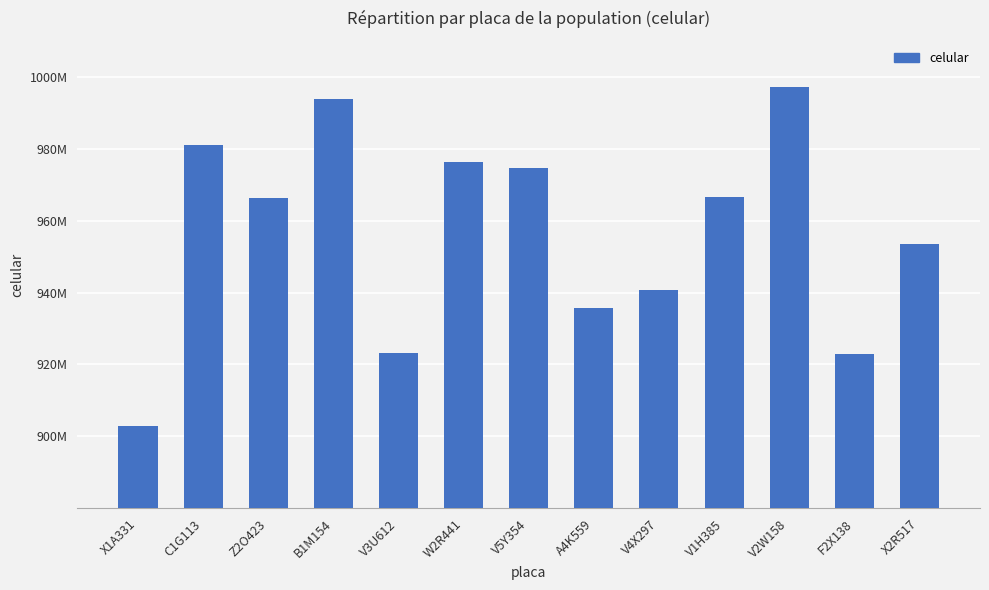

Which has a higher value, V1H385 or V2W158?

V2W158